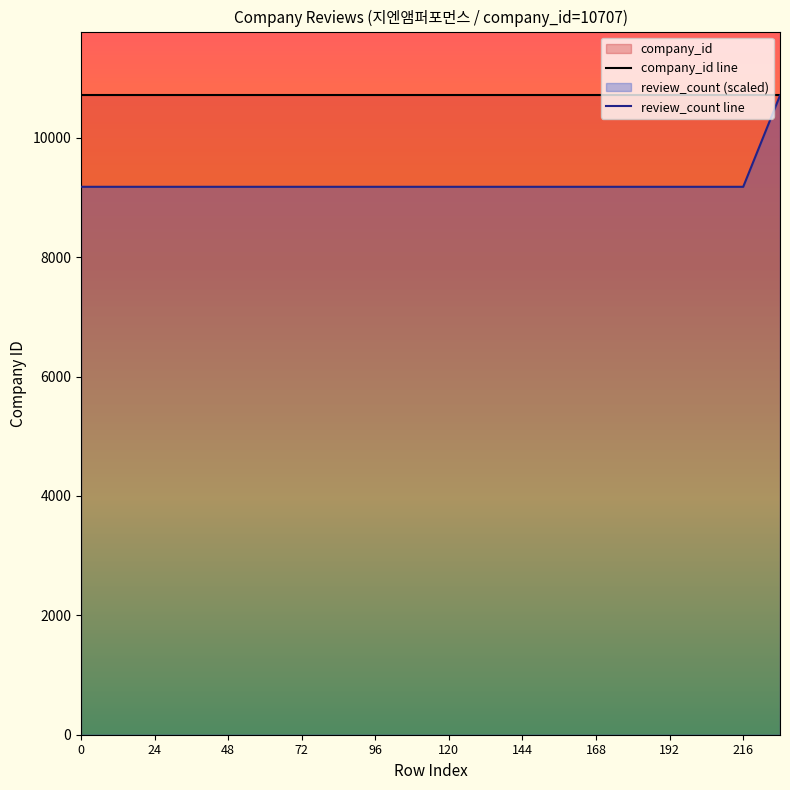

What is the value of the review_count line point at the 15th from the left?

9177.4